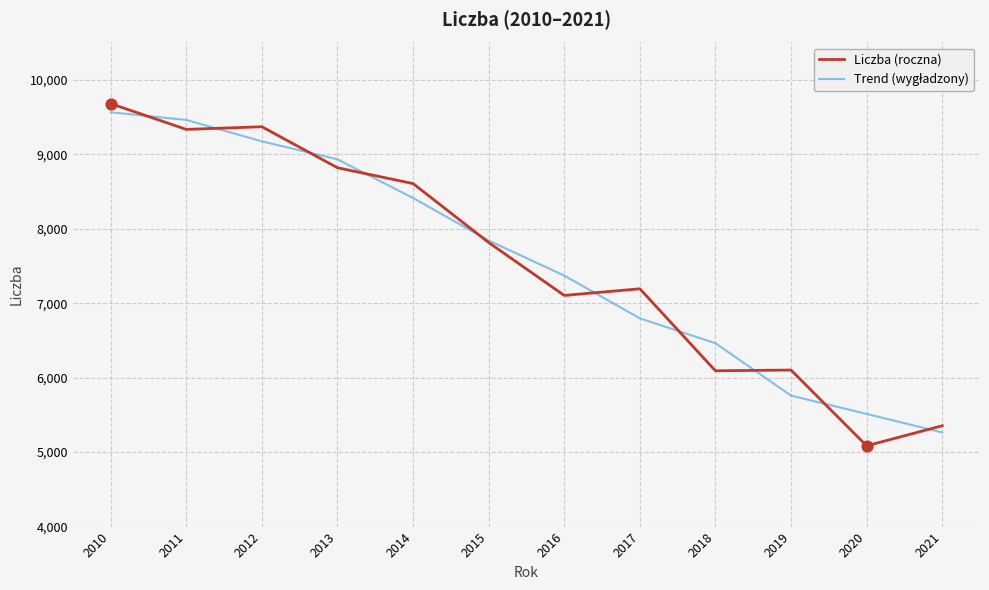

Which series has the widest spread of values?

Liczba (roczna)